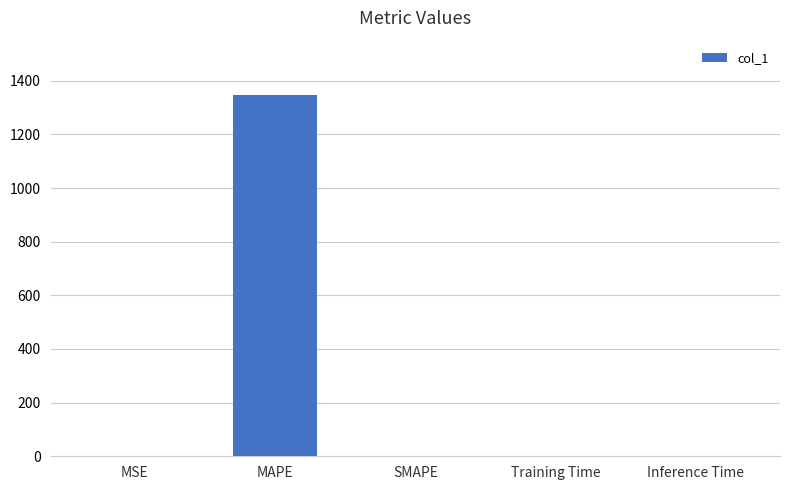

Count the number of values greater than 0.

4